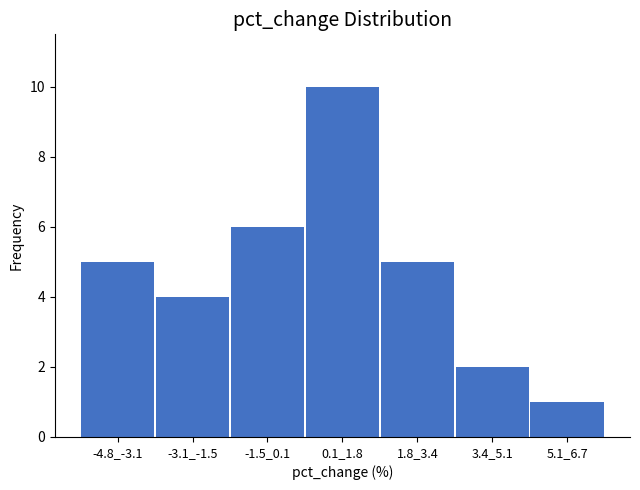

Reading left to right, transcribe all the data shown in this chart.

-4.8_-3.1=5	-3.1_-1.5=4	-1.5_0.1=6	0.1_1.8=10	1.8_3.4=5	3.4_5.1=2	5.1_6.7=1